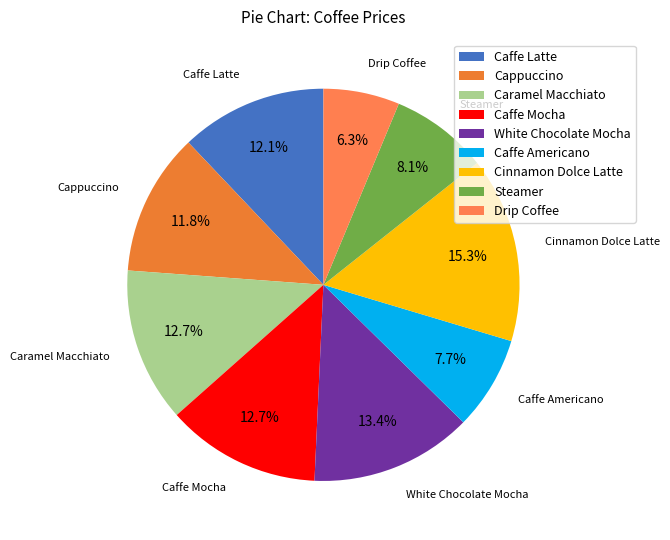

Between Cappuccino and Caffe Mocha, which is larger?

Caffe Mocha